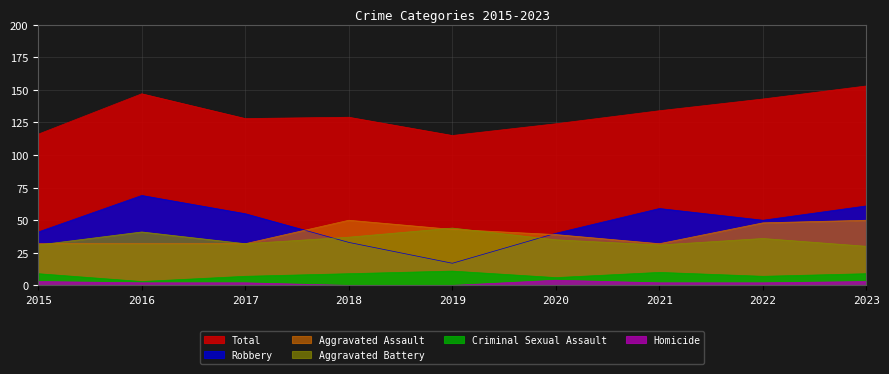

How many interior local peaks does the Criminal Sexual Assault series have?

2